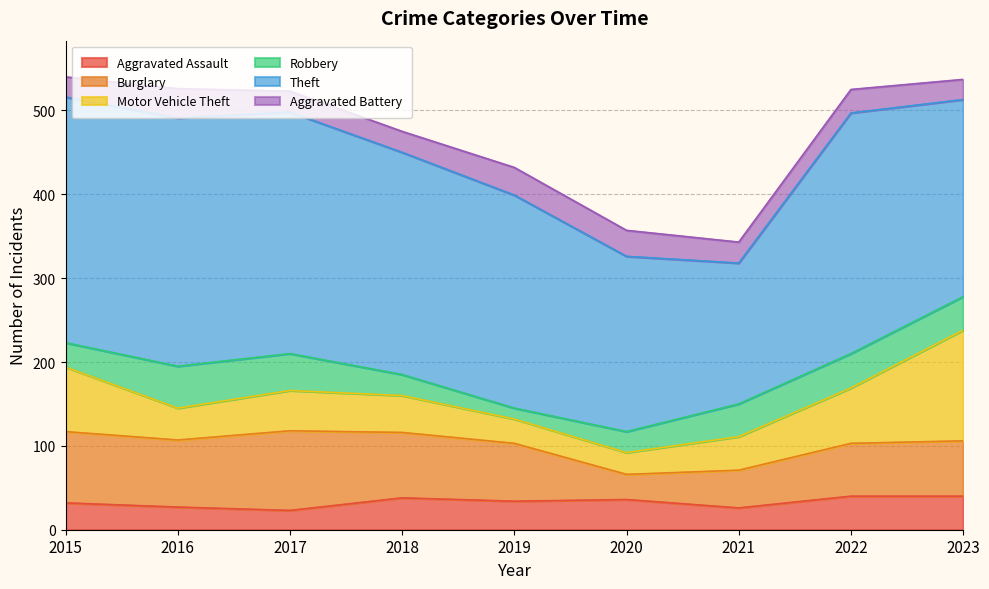

Reading left to right, transcribe all the data shown in this chart.

Aggravated Assault: 32	27	23	38	34	36	26	40	40
Burglary: 85	80	95	78	69	30	45	63	66
Motor Vehicle Theft: 77	38	48	44	29	26	40	66	132
Robbery: 29	50	44	25	13	25	39	41	40
Theft: 293	296	288	265	254	209	168	287	235
Aggravated Battery: 24	35	25	25	33	31	25	28	24